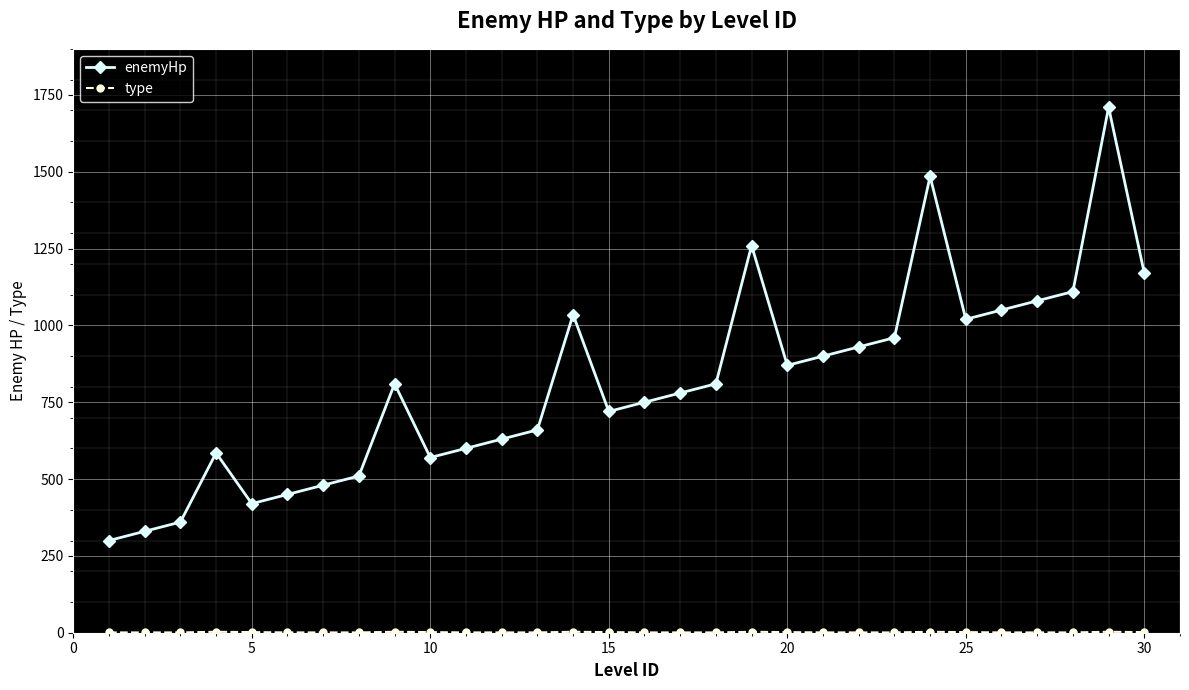

What is the average value of the enemyHp series?

812